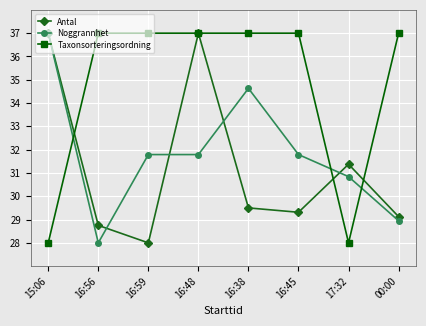

What are all the series names shown in the legend?

Antal, Noggrannhet, Taxonsorteringsordning